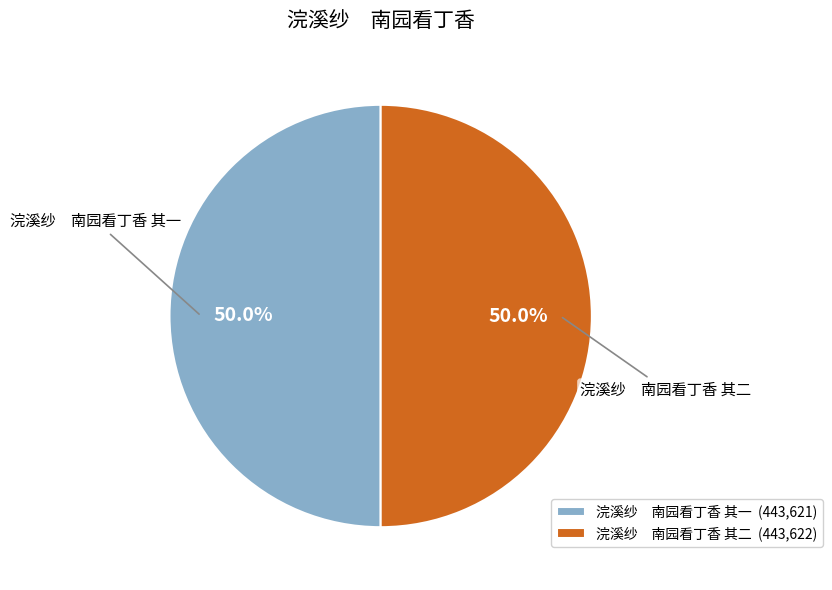

What is the ratio of the value at 浣溪纱 南园看丁香 其二 (443,622) to the value at 浣溪纱 南园看丁香 其一 (443,621)?

1.0